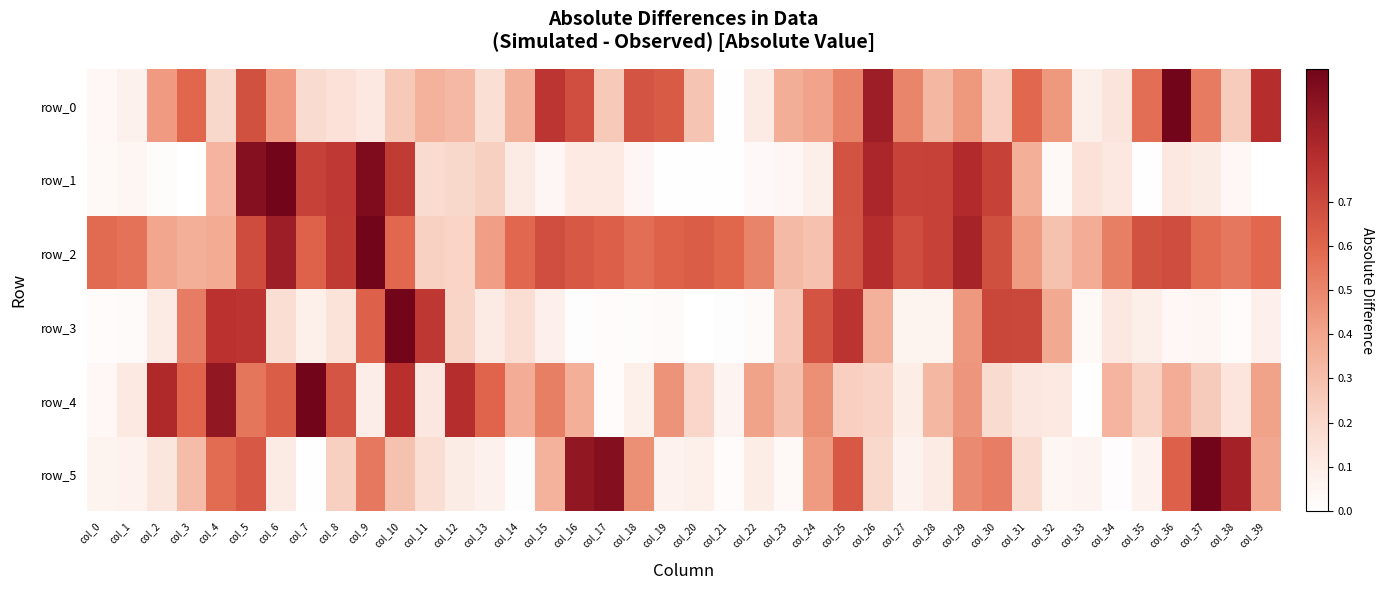

What is the highest value of the row_3 series?

1.0